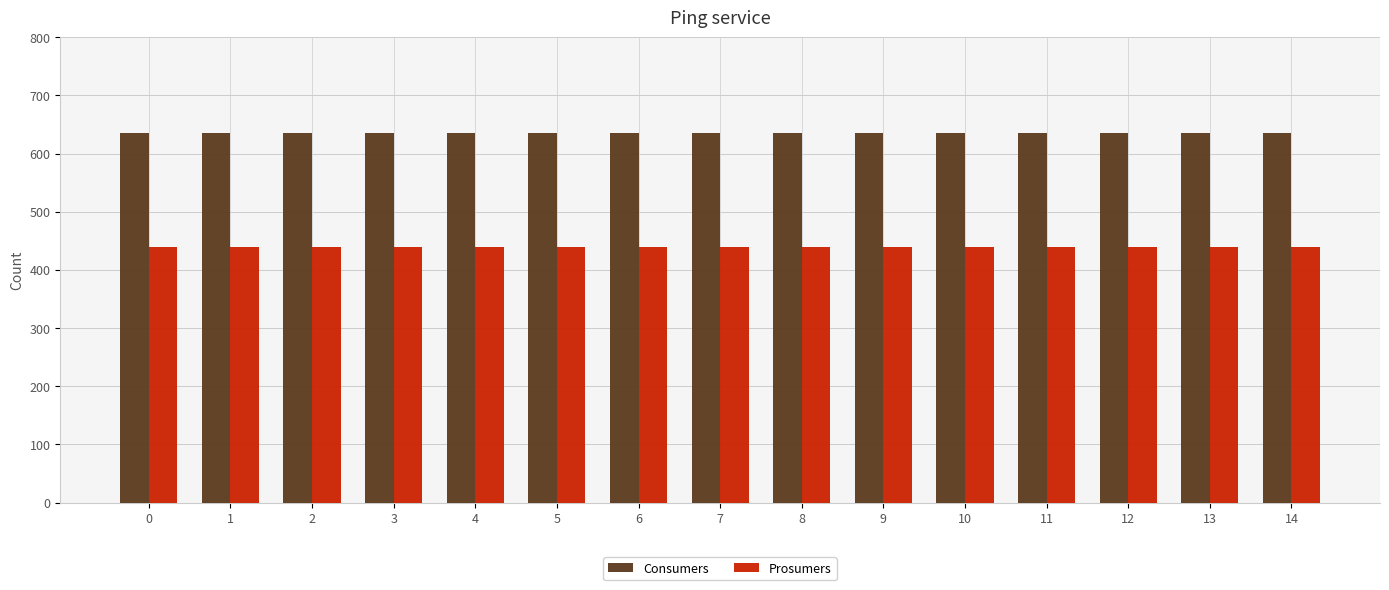

What is the spread (max minus min) of values at 9?

195